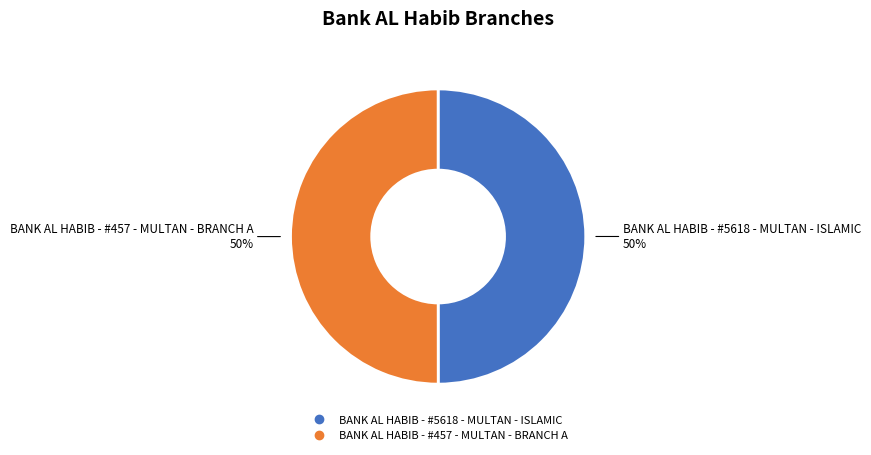

Do BANK AL HABIB - #5618 - MULTAN - ISLAMIC and BANK AL HABIB - #457 - MULTAN - BRANCH A together represent more than half of the pie?

Yes